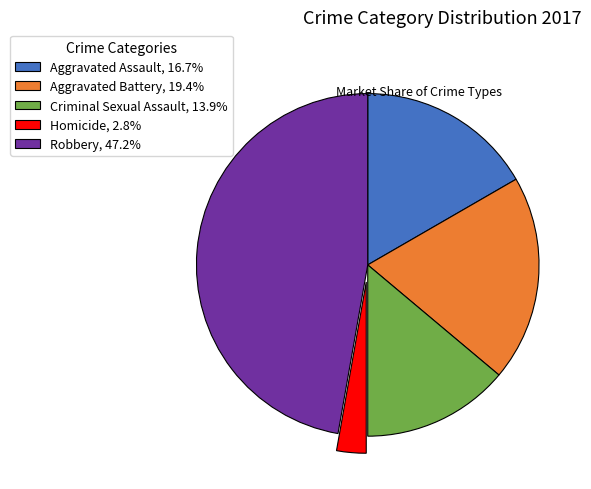

How many slices are in this pie chart?

5